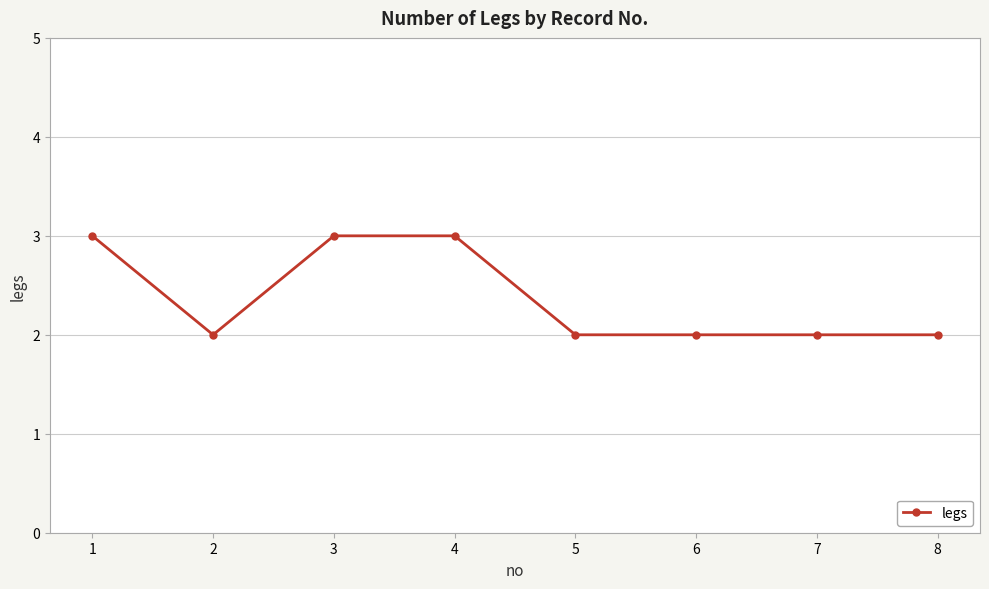

What is the difference between the second highest and second lowest values?

1